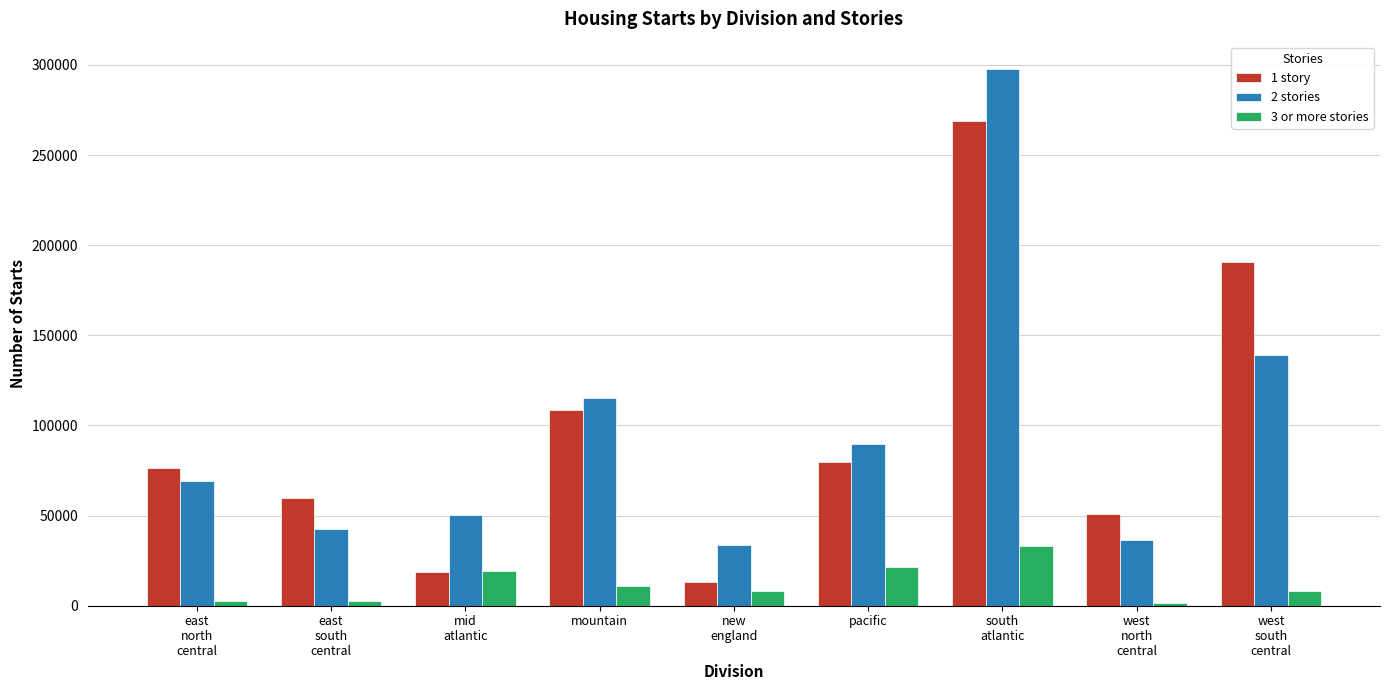

At which category does the chart reach its peak across all series?

south
atlantic